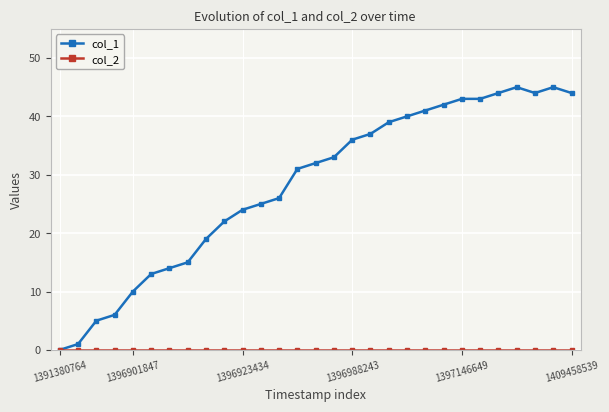

How many values in the col_1 series are below 32?

14